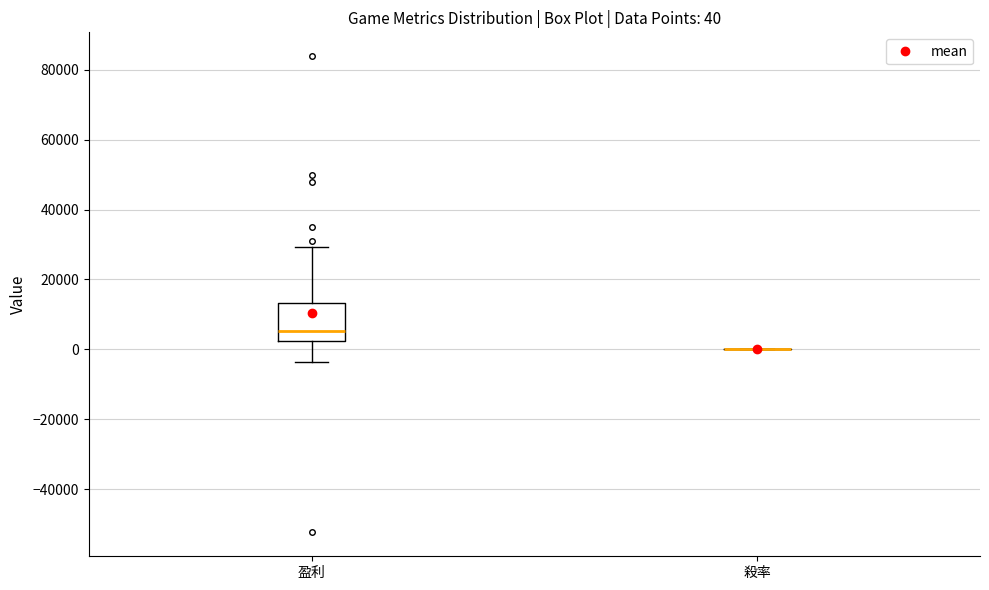

Comparing the boxes themselves (not the whiskers), which one is the tallest?

盈利